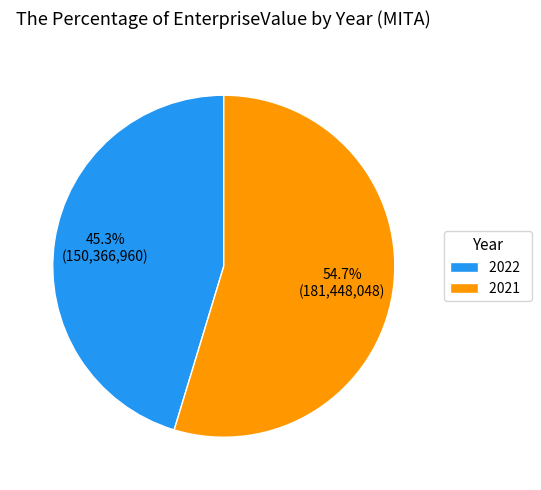

Does any single category account for the majority?

Yes